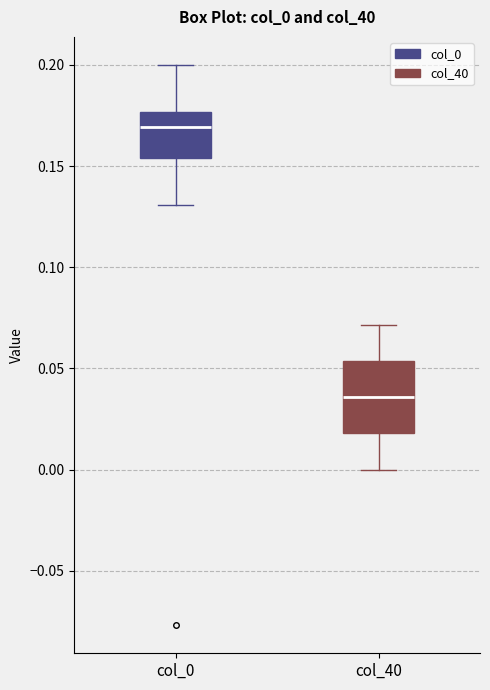

Where is the lower edge of the box for col_0 on the y-axis? The values are not printed on the chart, so give them approximately, as read against the axis.

0.155